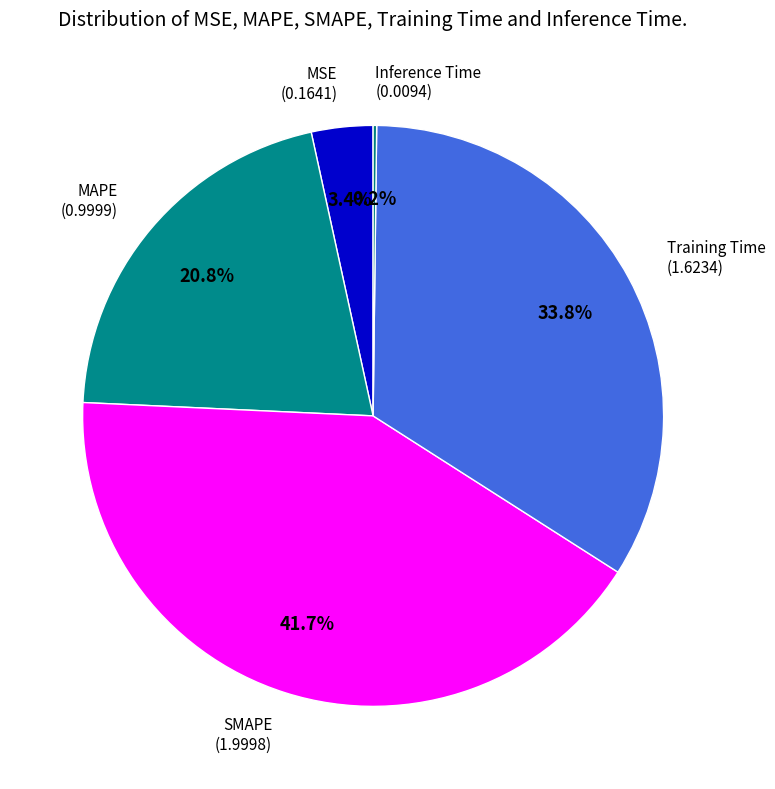

How many segments does this pie chart have?

5